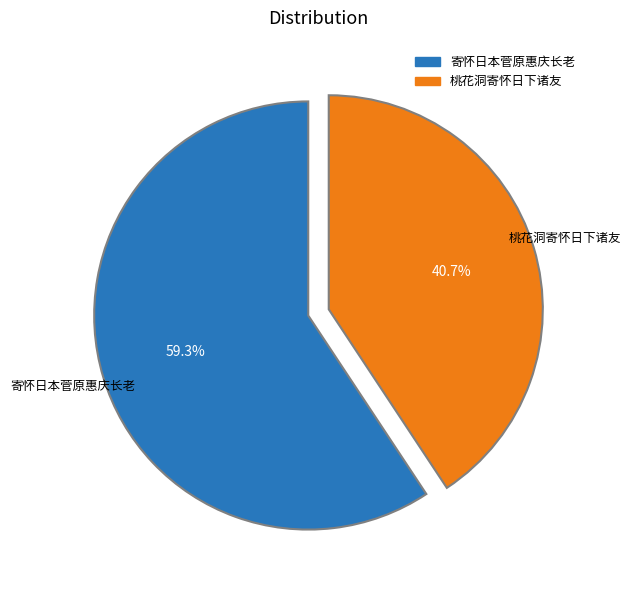

What is the largest slice in the pie chart?

寄怀日本菅原惠庆长老